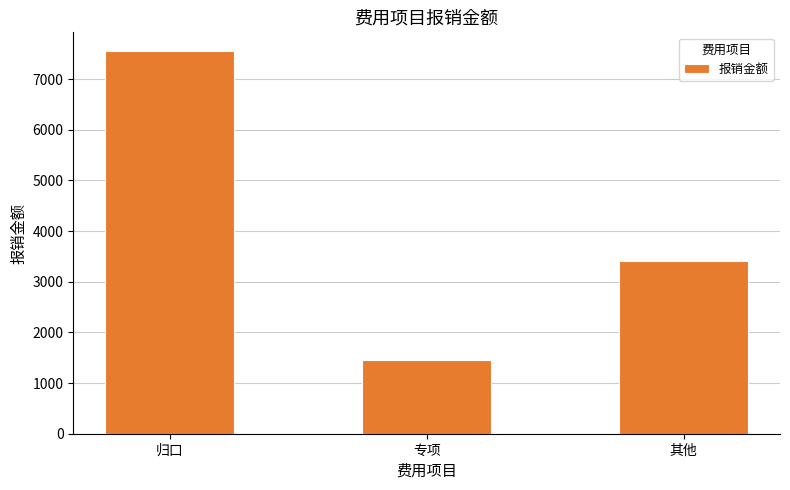

What is the ratio of the value at 归口 to the value at 专项?

5.2